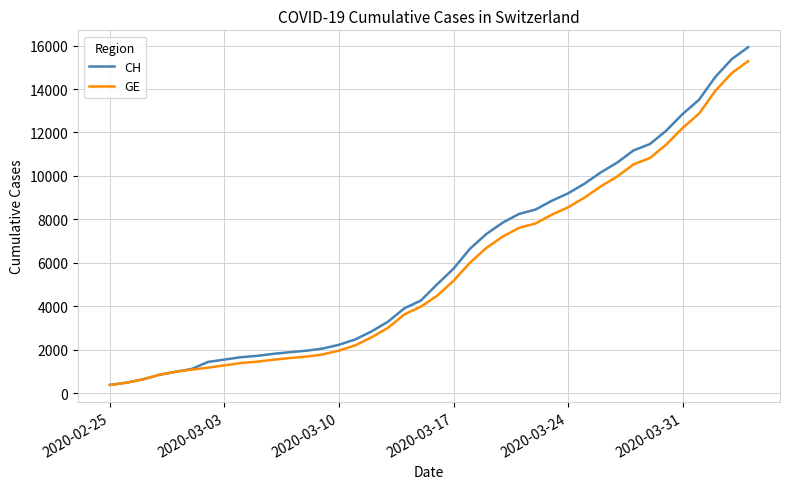

Which series has the widest spread of values?

CH